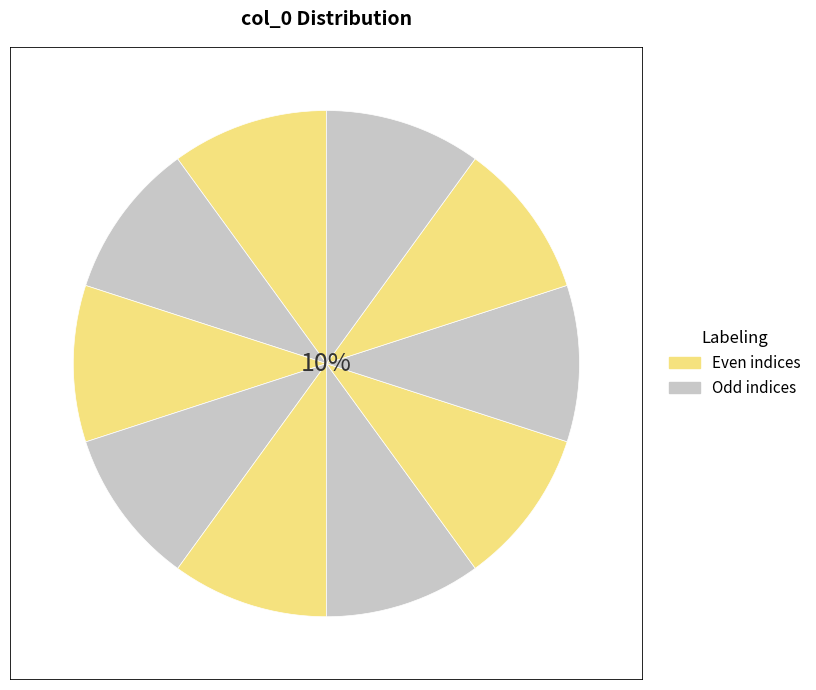

How many slices are in this pie chart?

10